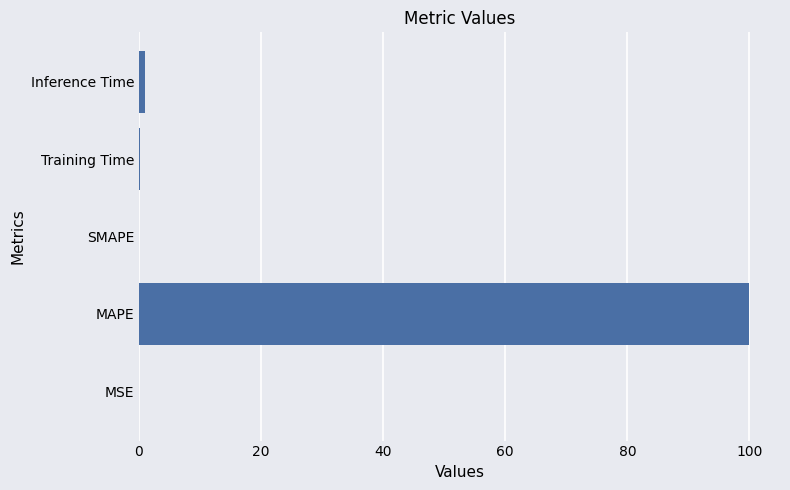

Read the value at MAPE.

100.0